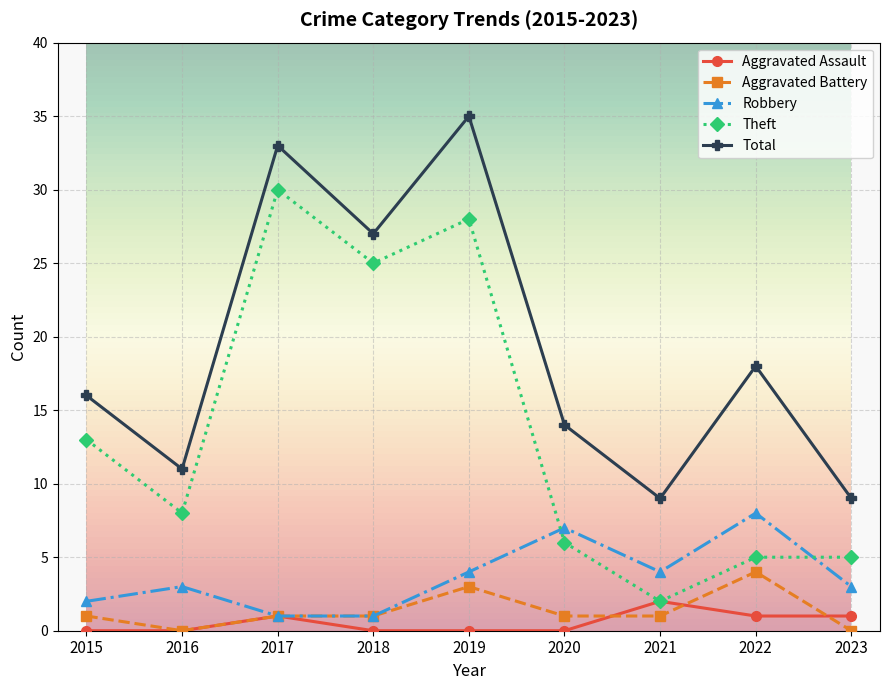

Reading left to right, transcribe all the data shown in this chart.

Aggravated Assault: 2015=0	2016=0	2017=1	2018=0	2019=0	2020=0	2021=2	2022=1	2023=1
Aggravated Battery: 2015=1	2016=0	2017=1	2018=1	2019=3	2020=1	2021=1	2022=4	2023=0
Robbery: 2015=2	2016=3	2017=1	2018=1	2019=4	2020=7	2021=4	2022=8	2023=3
Theft: 2015=13	2016=8	2017=30	2018=25	2019=28	2020=6	2021=2	2022=5	2023=5
Total: 2015=16	2016=11	2017=33	2018=27	2019=35	2020=14	2021=9	2022=18	2023=9